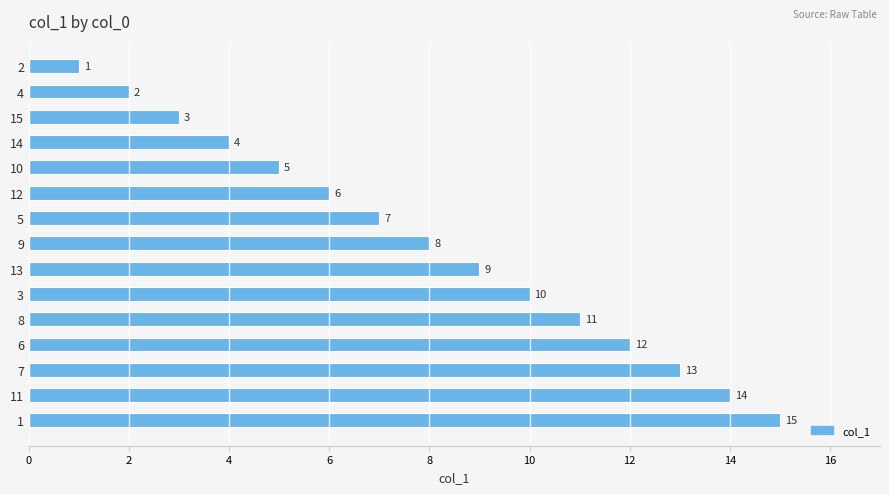

What is the label of the 14th bar from the bottom?

4